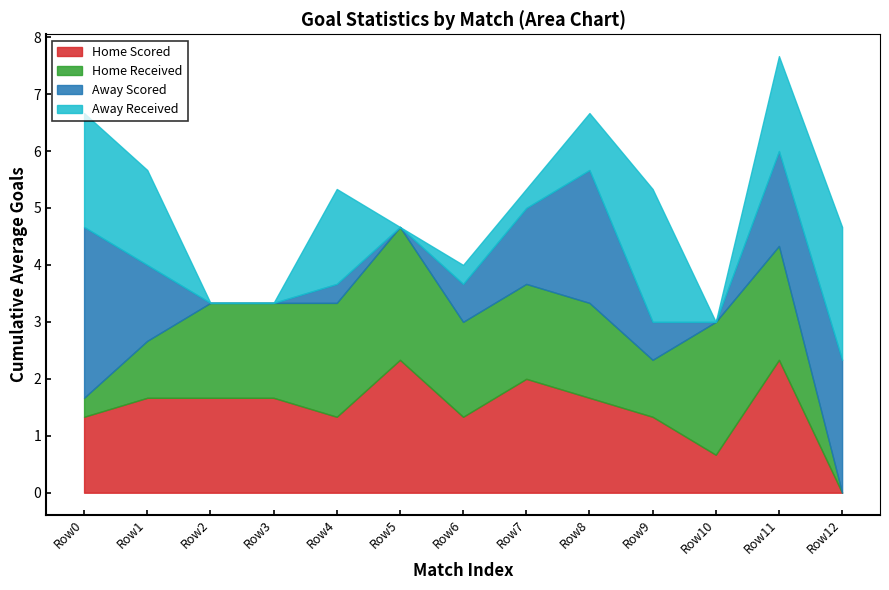

What is the maximum value for Home Scored?

2.3